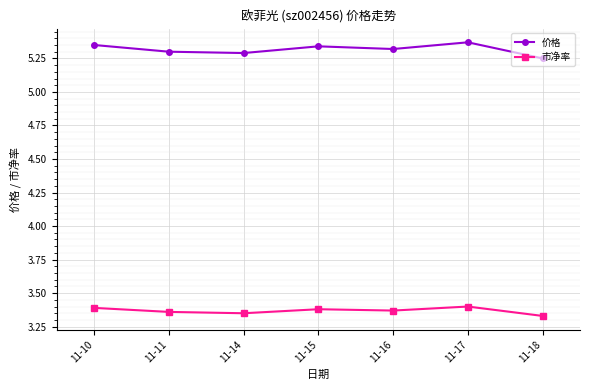

How many 价格 values are between 5 and 6?

7